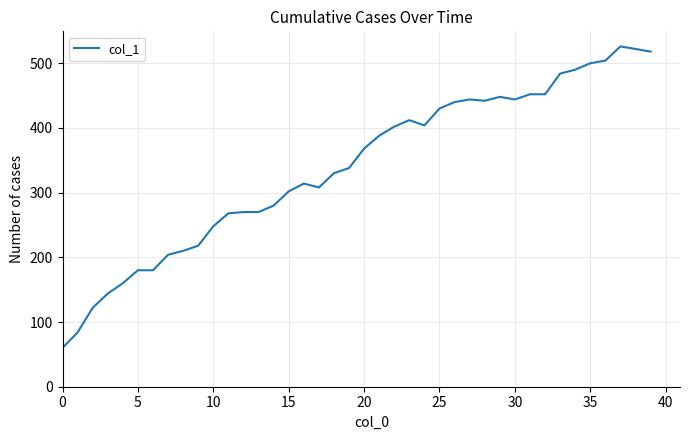

What is the difference between the maximum and minimum values?

466